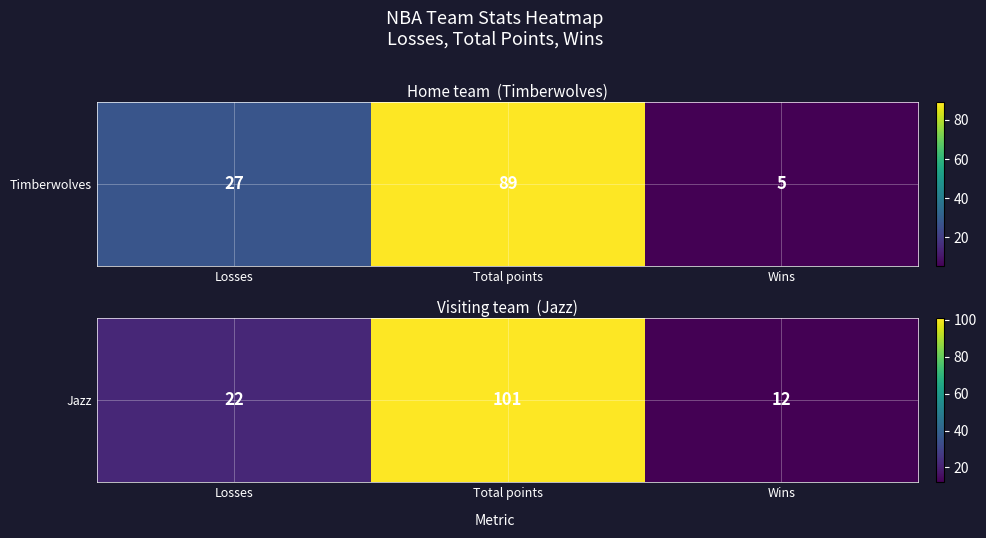

At which category does the chart reach its peak across all series?

Total points